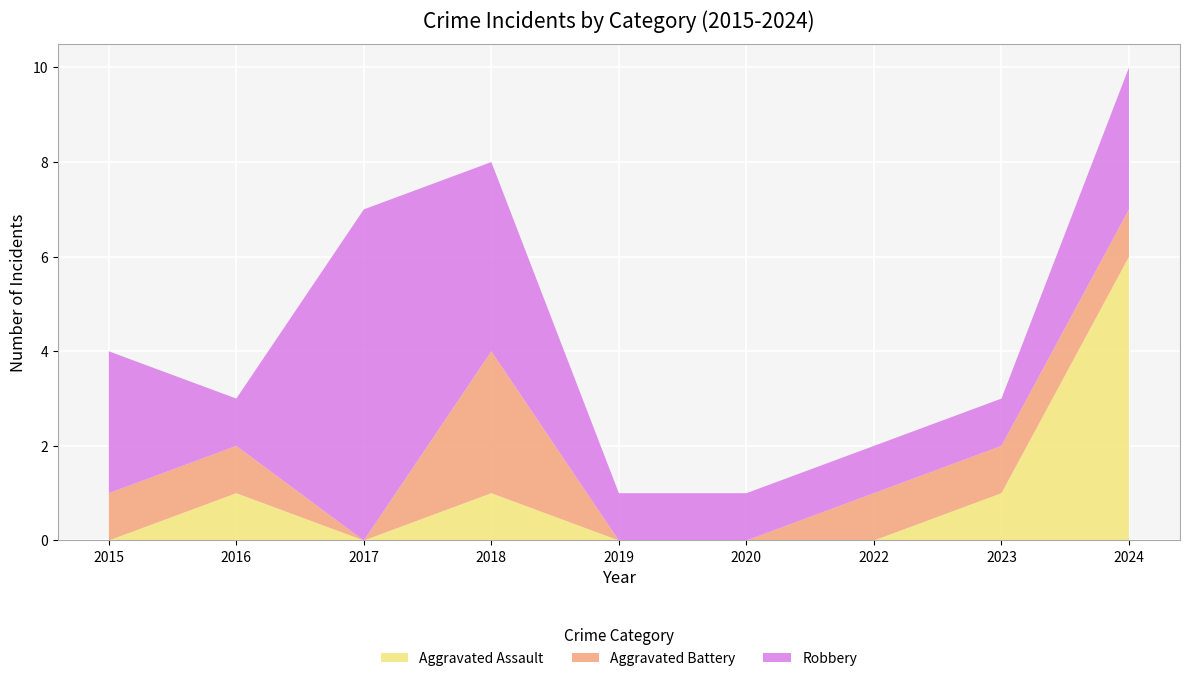

Reading left to right, what are all the values shown in this chart?

Aggravated Assault: 0	1	0	1	0	0	0	1	6
Aggravated Battery: 1	1	0	3	0	0	1	1	1
Robbery: 3	1	7	4	1	1	1	1	3